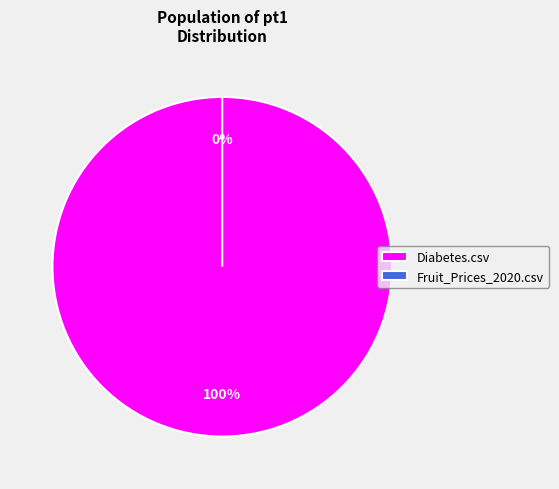

To the nearest percent, what is the average slice percentage?

50%